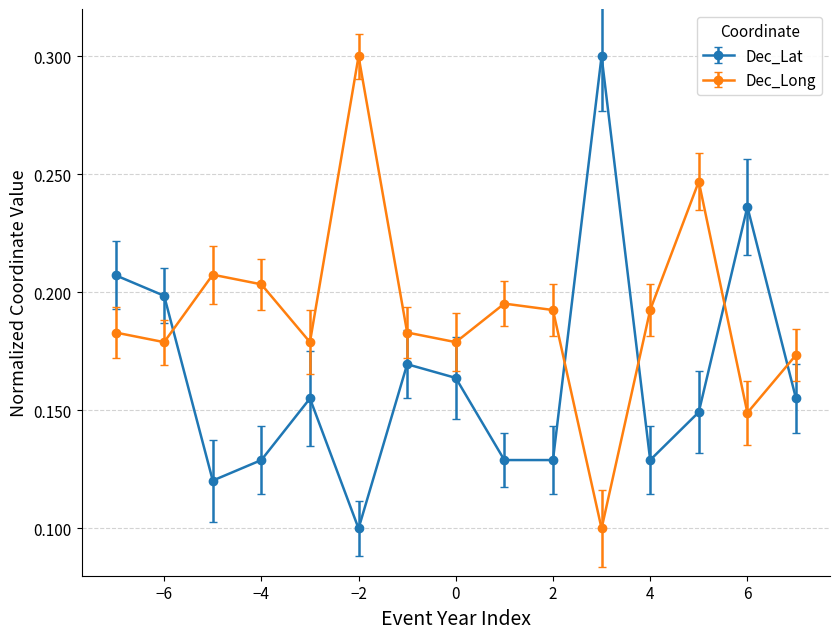

What is the maximum value shown in the chart?

0.3